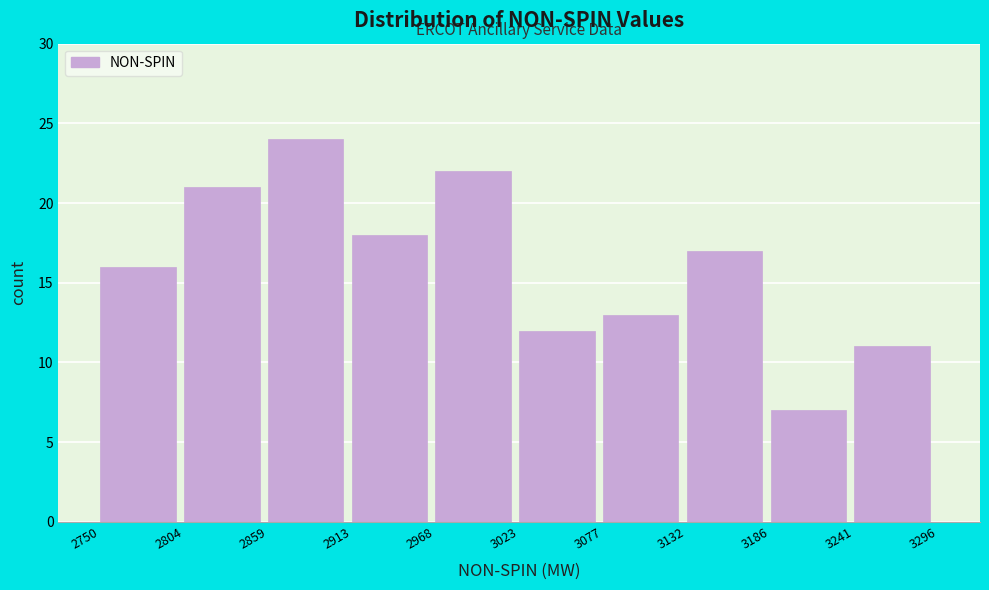

Over which range of the x-axis is the bar tallest?

2859 to 2913